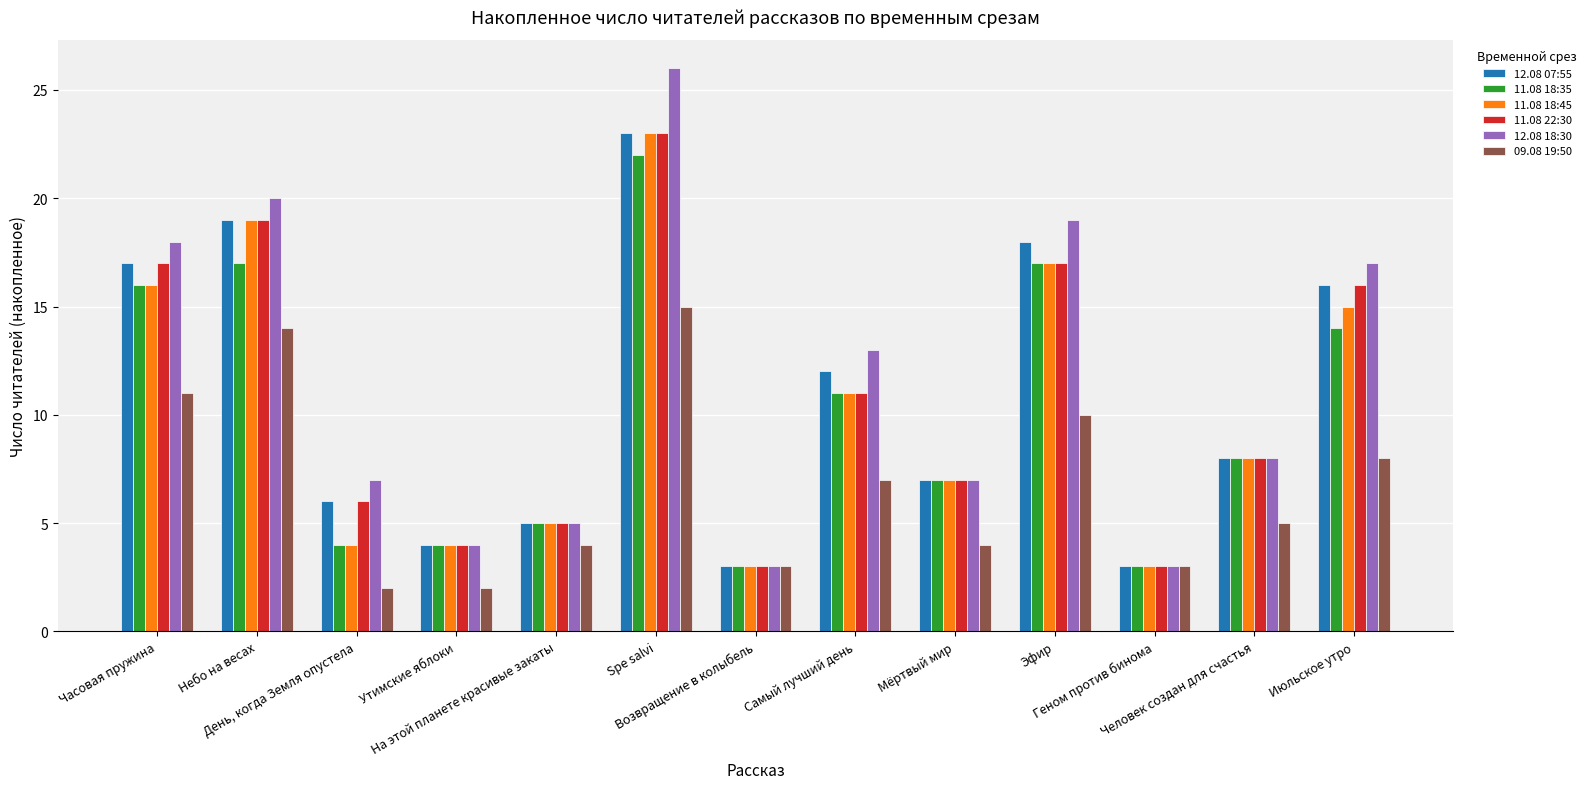

What is the minimum value for 09.08 19:50?

2